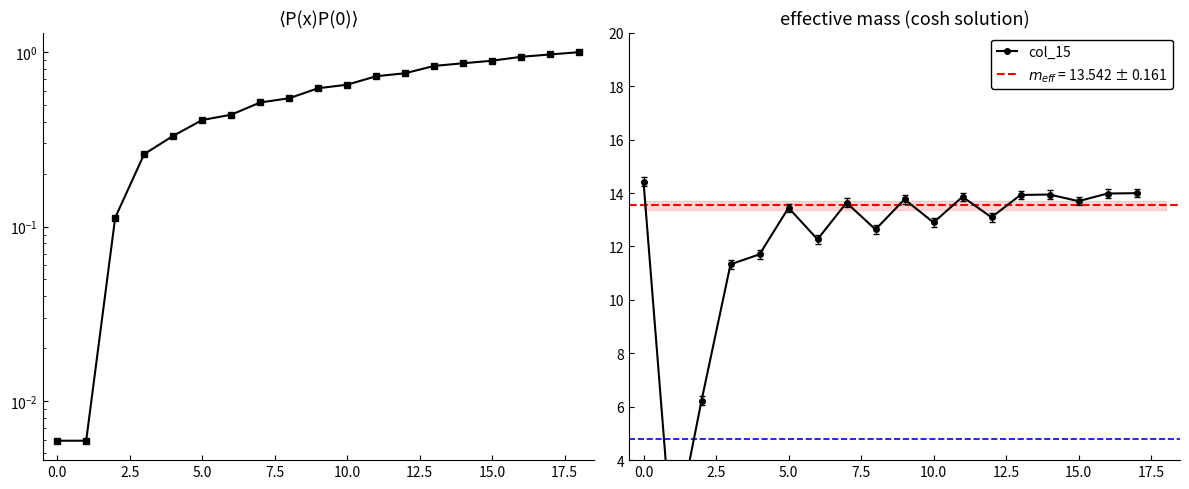

Which has a higher value, 5.0 or 10?

10